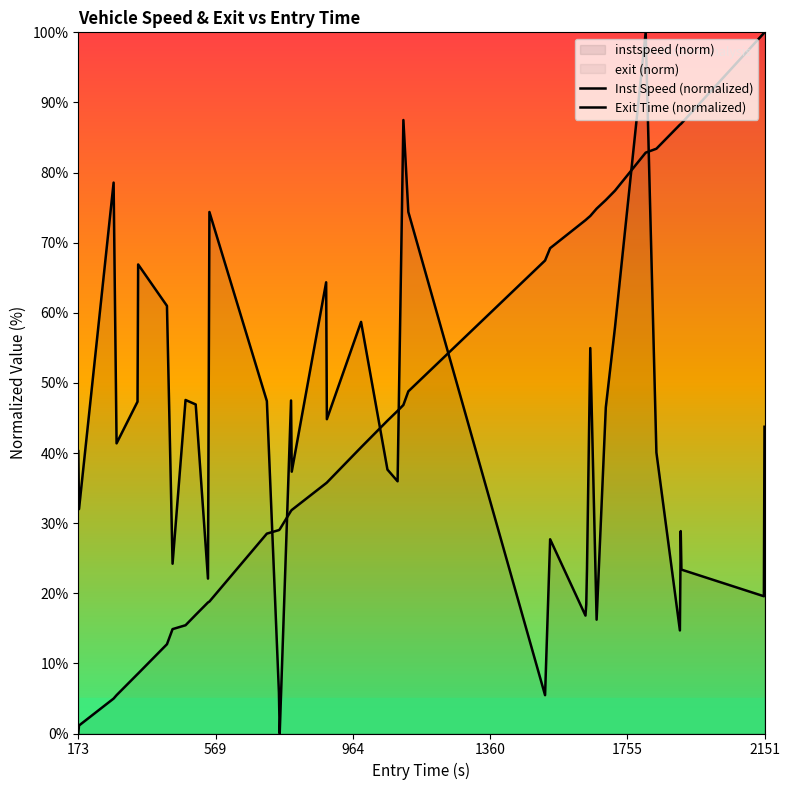

What is the average value of the Inst Speed (normalized) series?

41.5